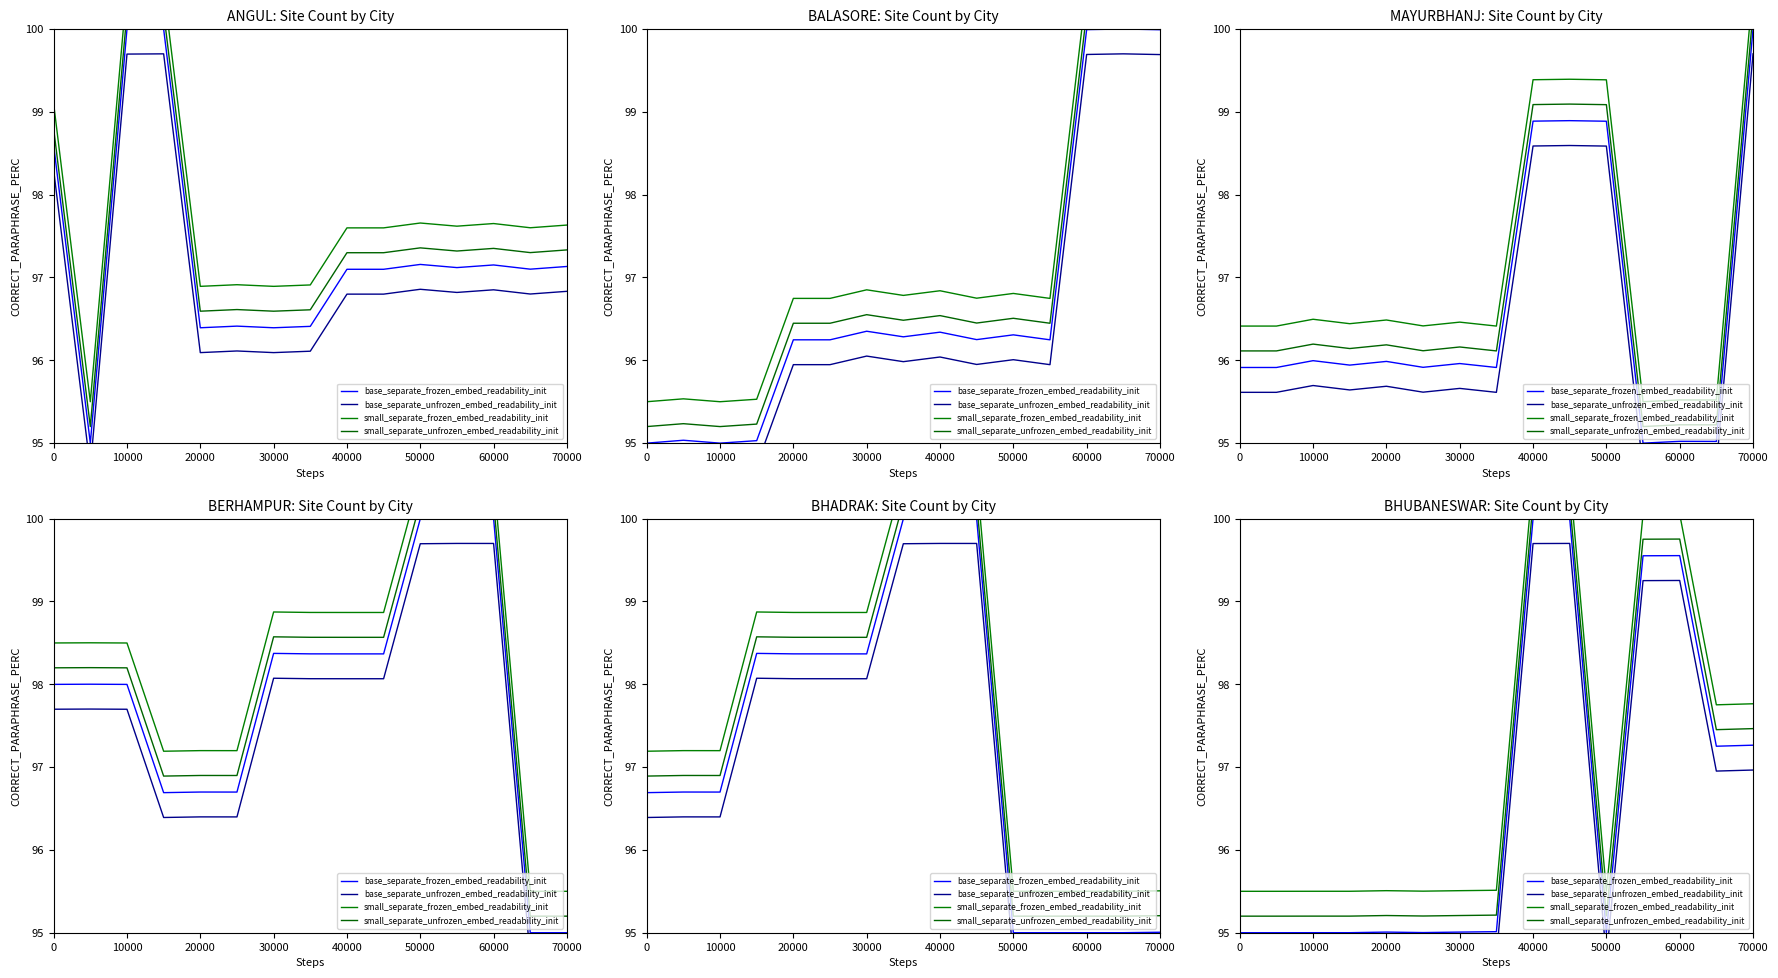

At 60000, list the series in order from largest to smallest.

small_separate_frozen_embed_readability_init, small_separate_unfrozen_embed_readability_init, base_separate_frozen_embed_readability_init, base_separate_unfrozen_embed_readability_init